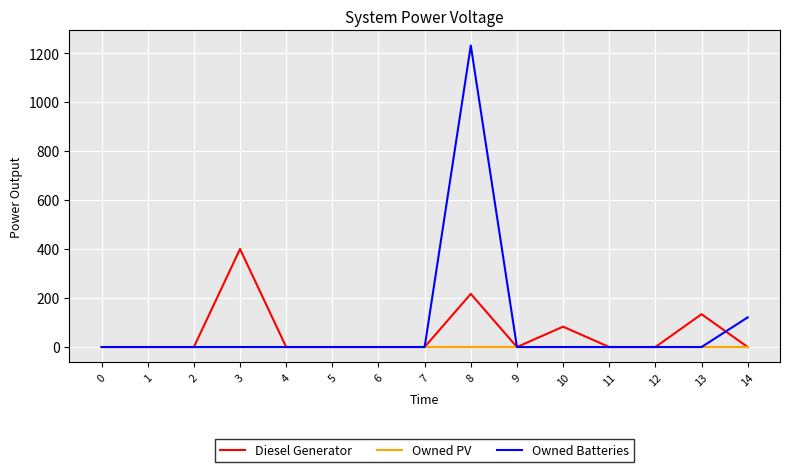

Which series changed the most between 0 and 8?

Owned Batteries